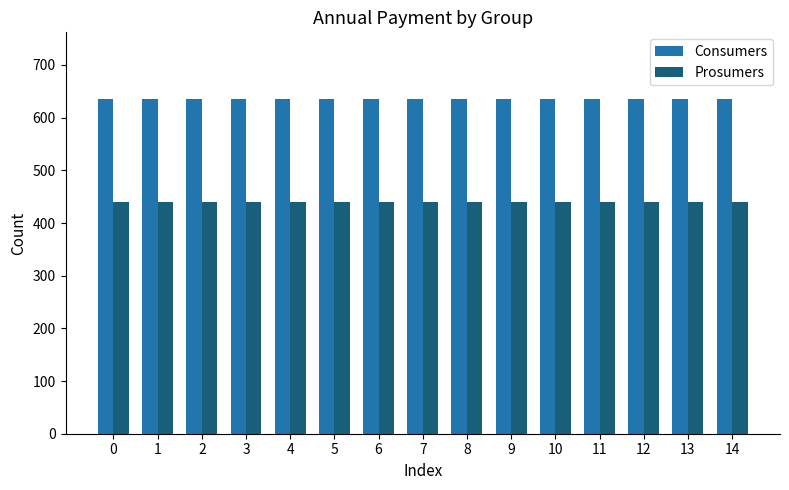

What is the spread (max minus min) of values at 9?

195